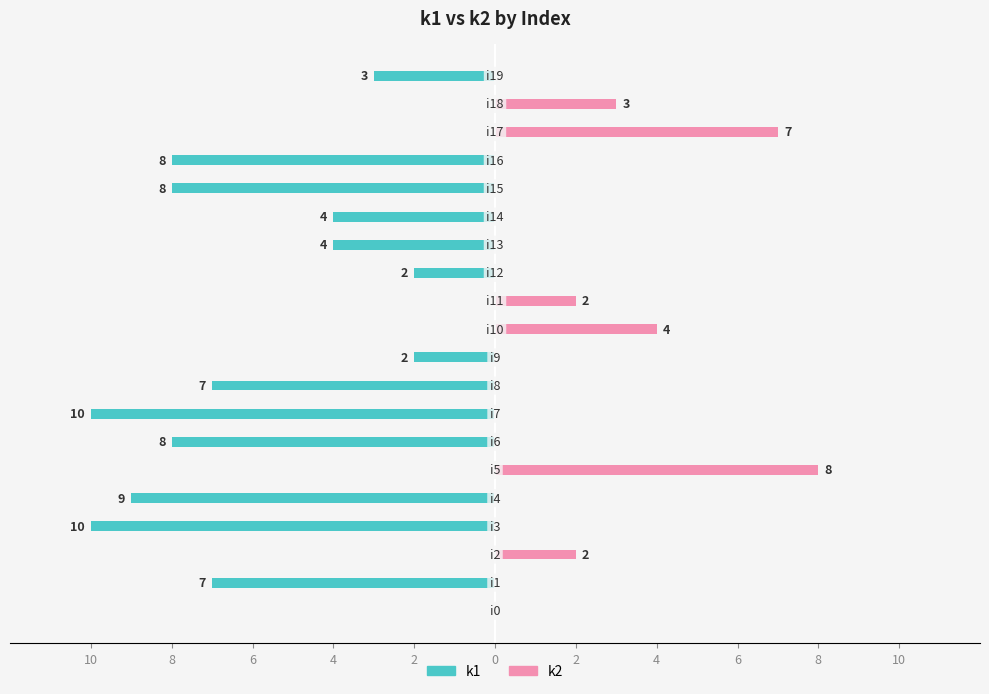

How many bars are there in each group?

2